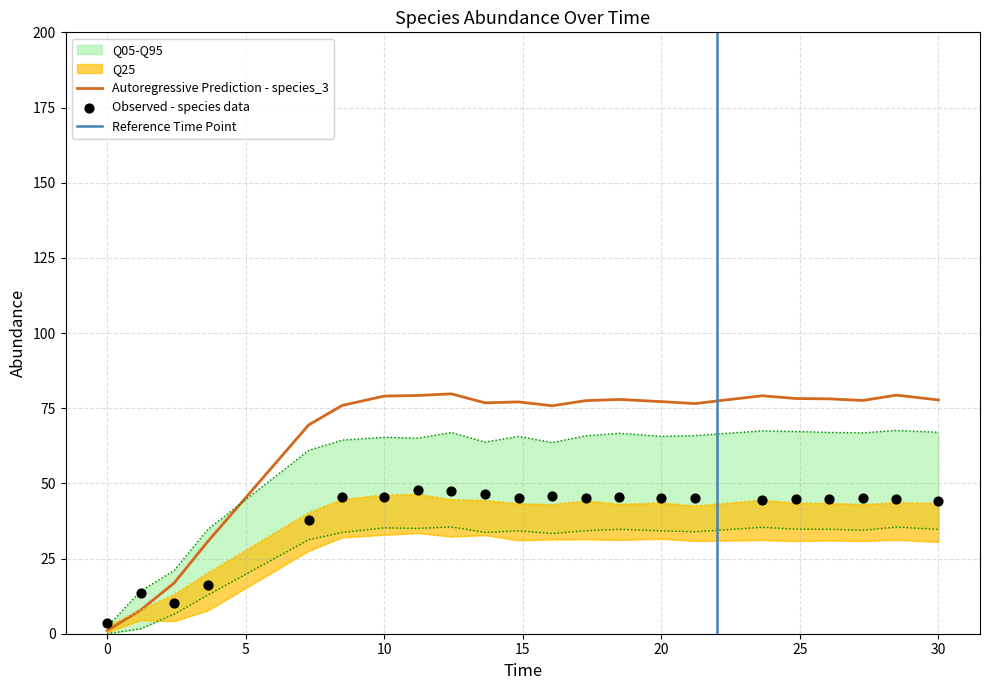

Which series has the largest Y range (max minus min)?

species_3